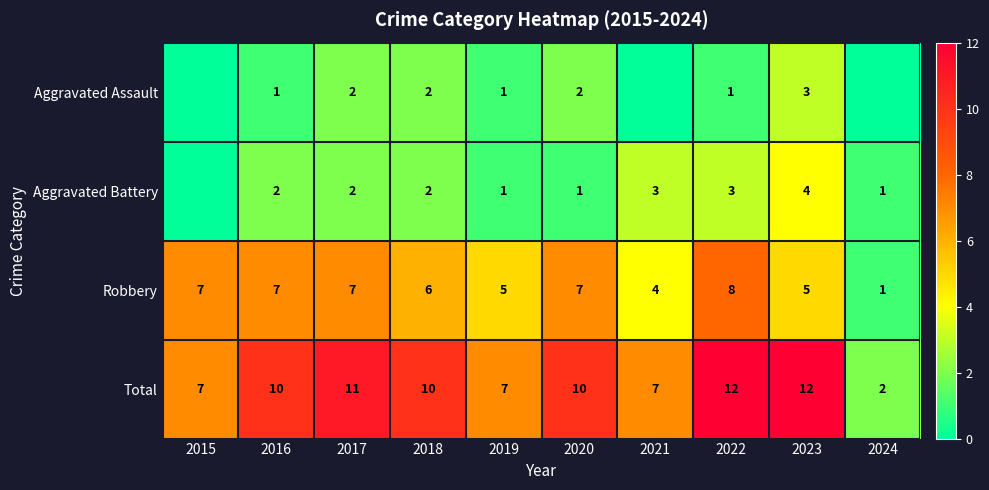

What is the total value across all series at 2021?

14